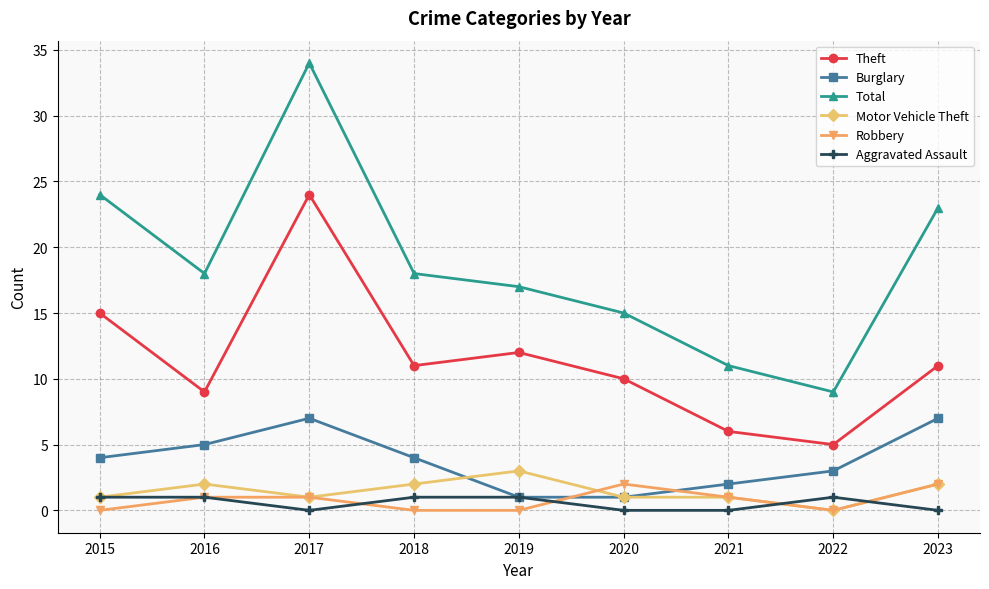

True or false: Aggravated Assault has more than 0 points higher than both neighbors.

True